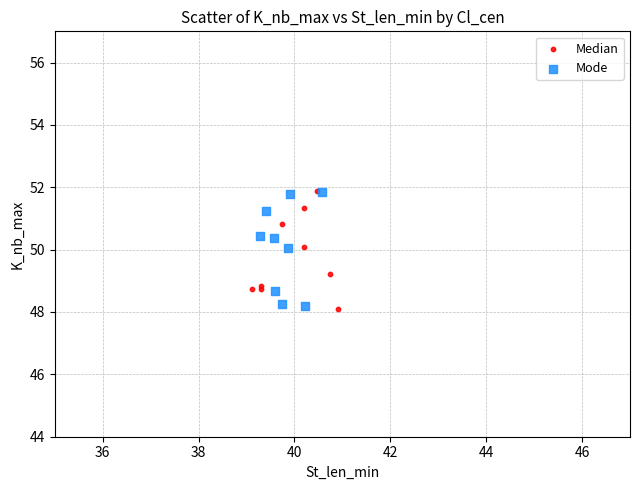

What are all the series names shown in the legend?

Median, Mode